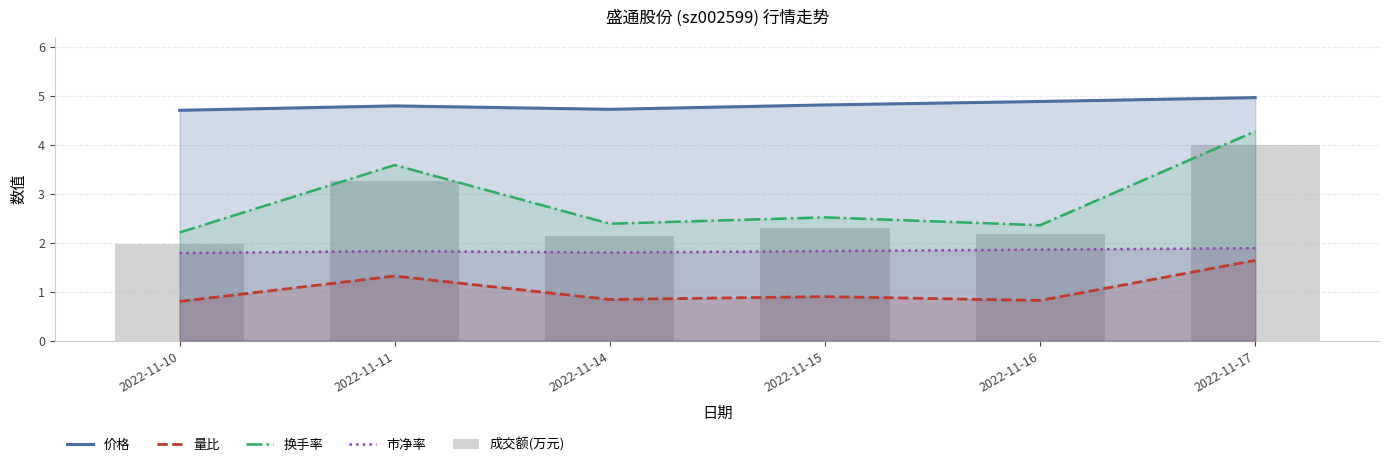

What is the sum of the 换手率 values at 2022-11-11 and 2022-11-14?

6.0